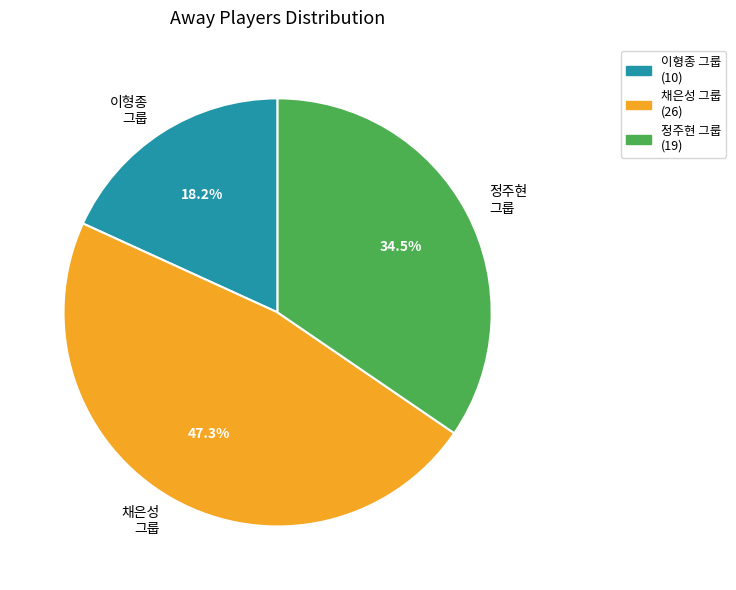

What is the largest slice in the pie chart?

채은성 그룹